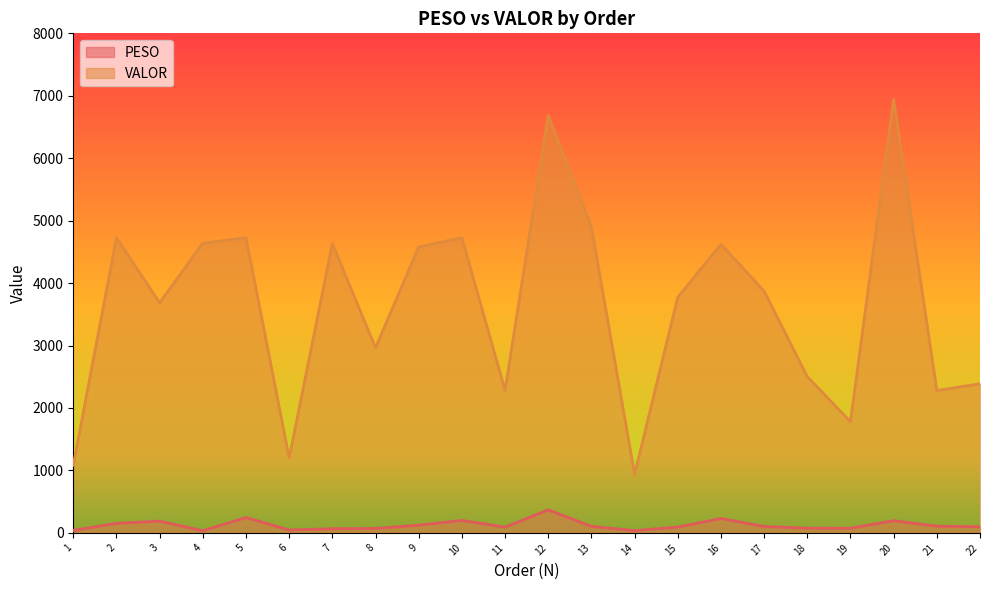

The PESO series shows 188.6 at 3. True or false?

True